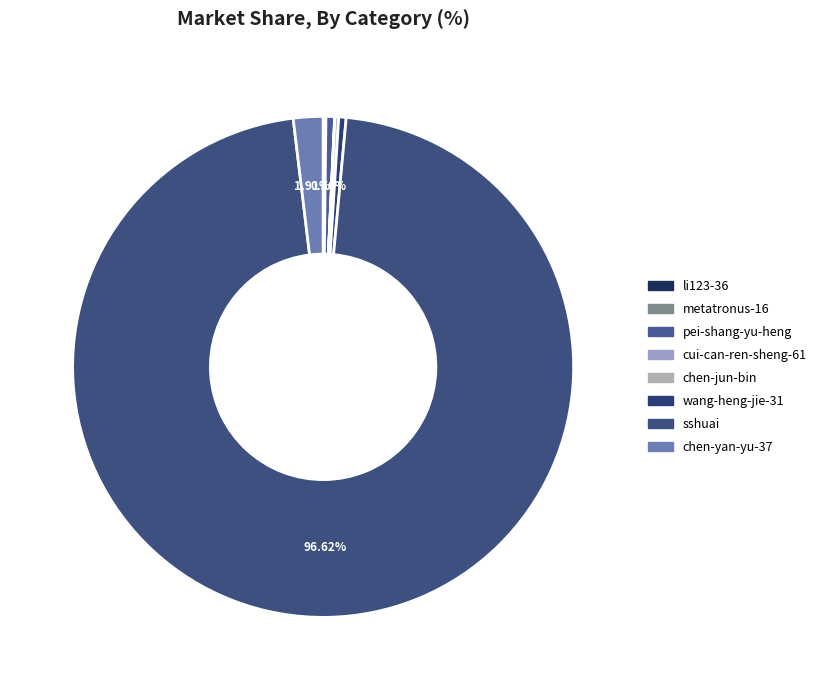

Is there any slice that represents more than half of the pie?

Yes